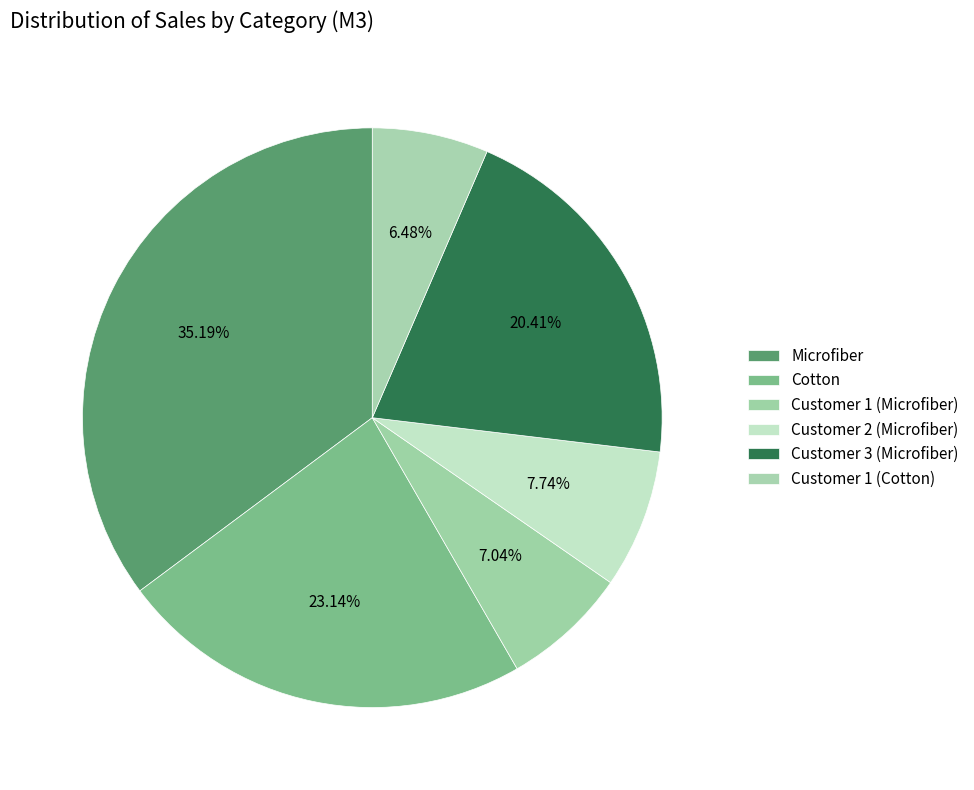

How many segments does this pie chart have?

6